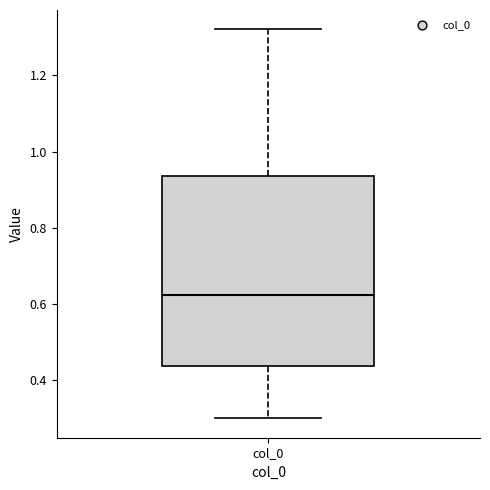

Transcribe this box plot: give where the median line is, the range the box spans, and where the two whiskers end, as read against the y-axis. The values are not printed on the chart, so give them approximately, as read against the axis.

median 0.62, box 0.44 to 0.94, whiskers 0.30 to 1.32